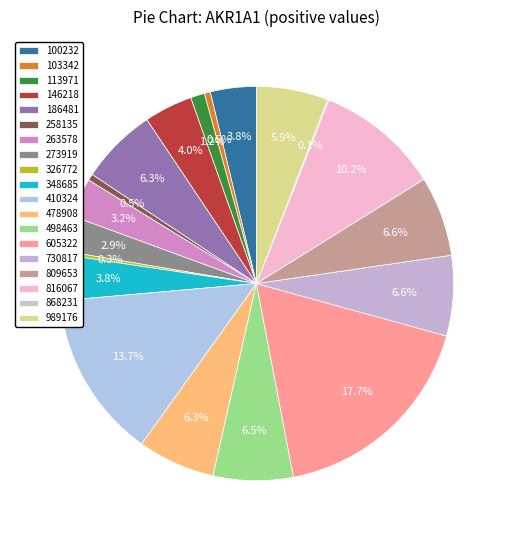

True or false: 263578 accounts for 3% of the total.

True